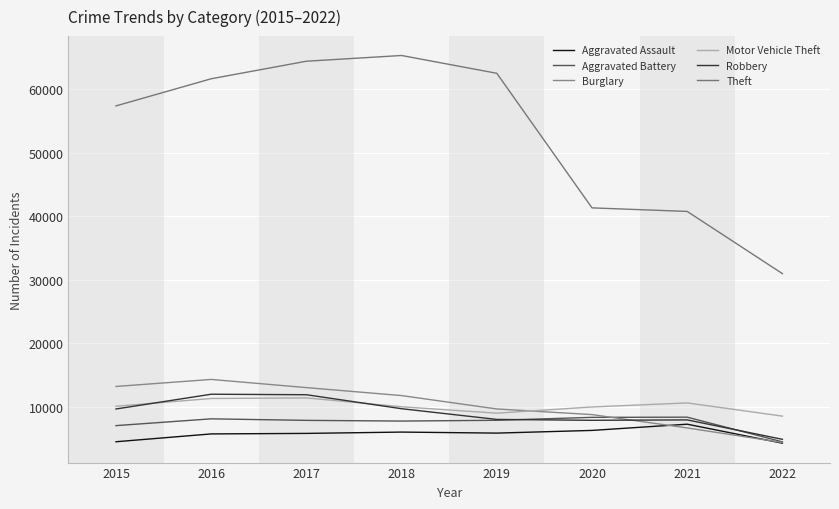

Is this an area chart (filled region under the line)?

No